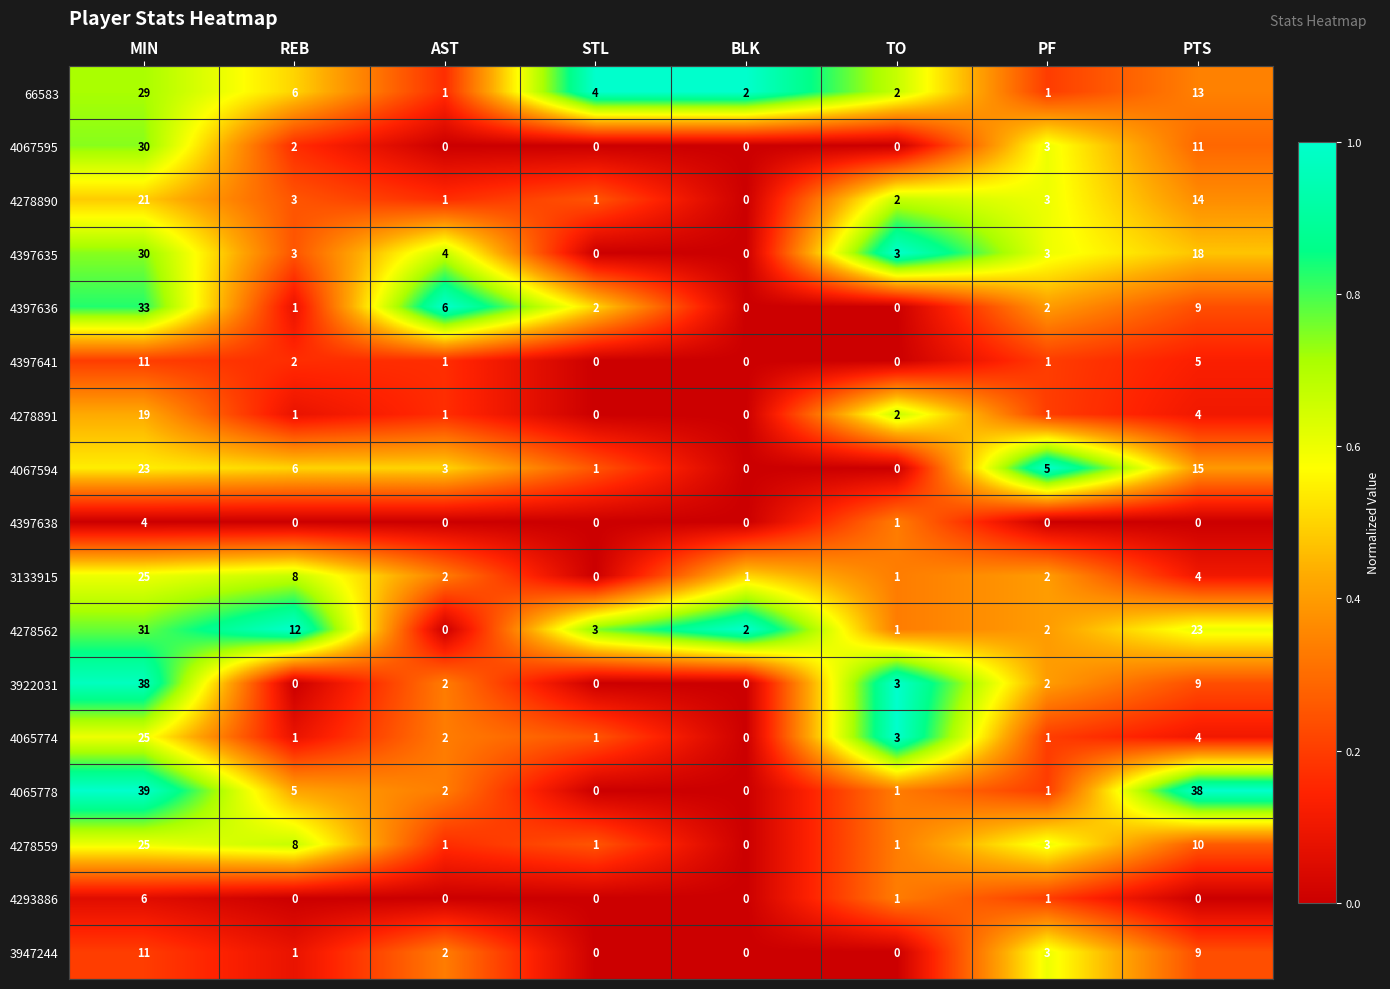

Is it true that 4065778 equals 39 at MIN?

True